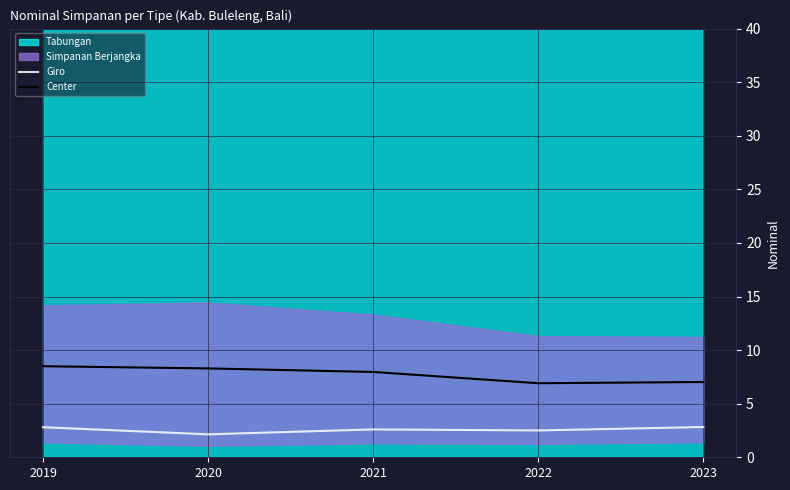

Reading right to left, what are all the values shown in this chart?

Giro: 2023=2.8	2022=2.5	2021=2.6	2020=2.1	2019=2.8
Center: 2023=7.0	2022=6.9	2021=8.0	2020=8.3	2019=8.5